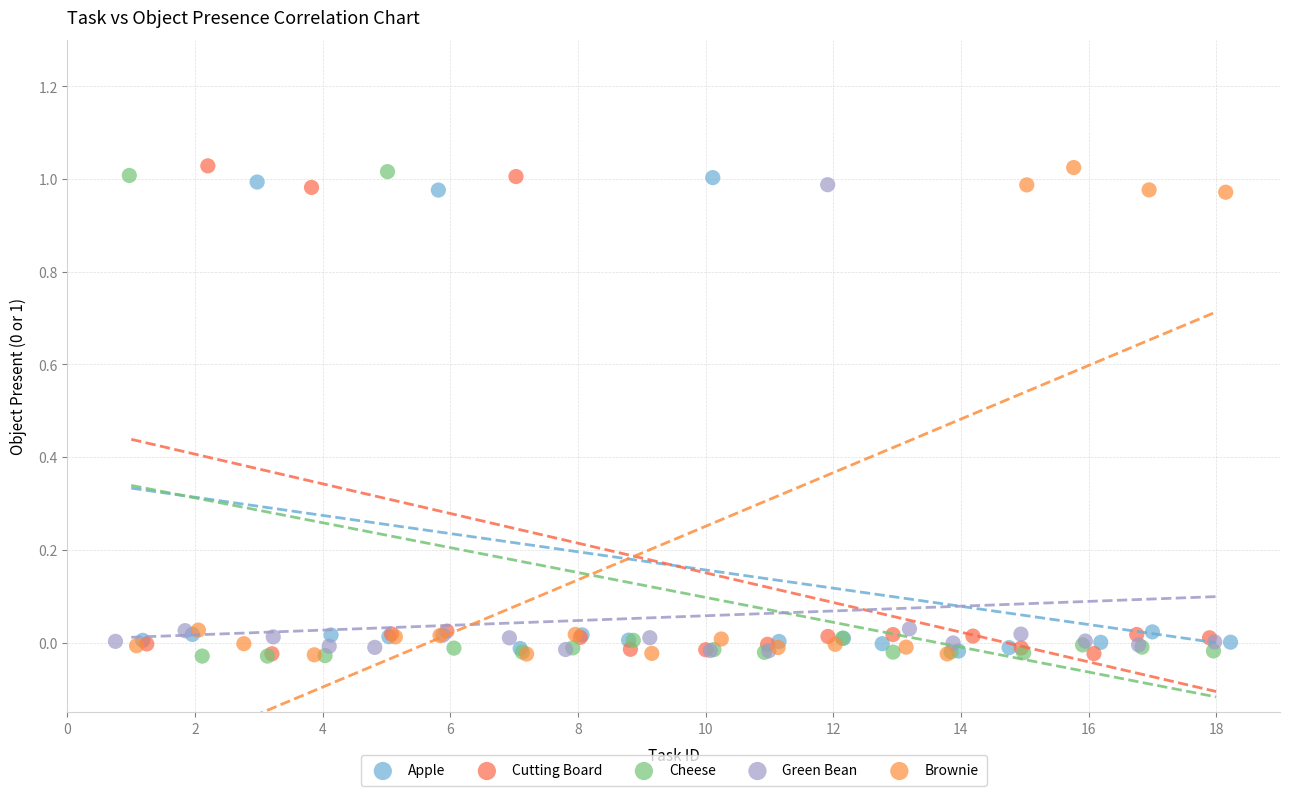

What are all the series names shown in the legend?

Apple, Cutting Board, Cheese, Green Bean, Brownie